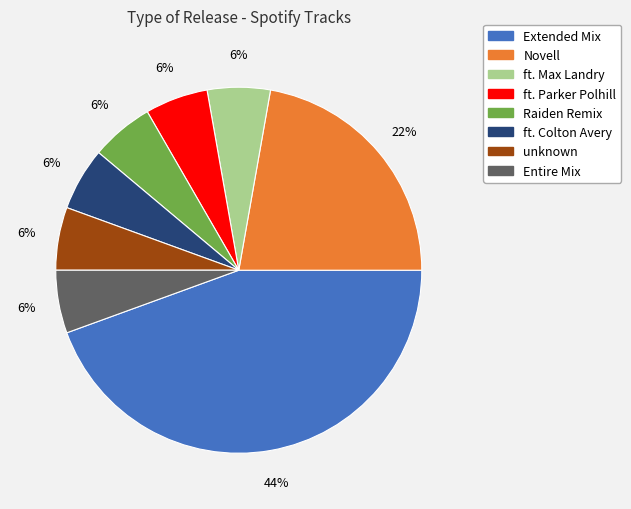

What percentage is the ft. Max Landry slice, to the nearest percent?

6%